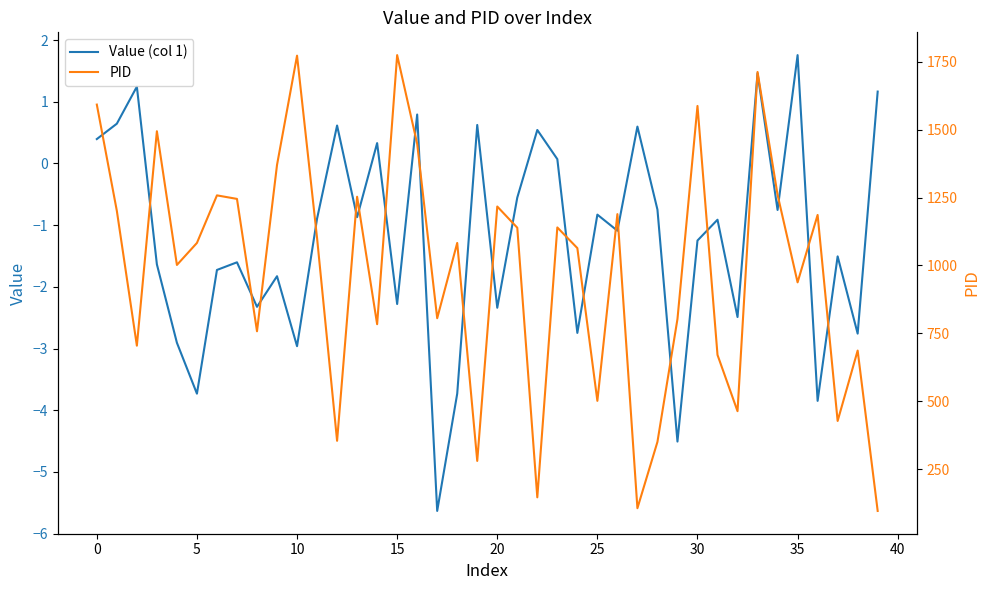

True or false: Value (col 1) has a value of -0.7 at 24.

False